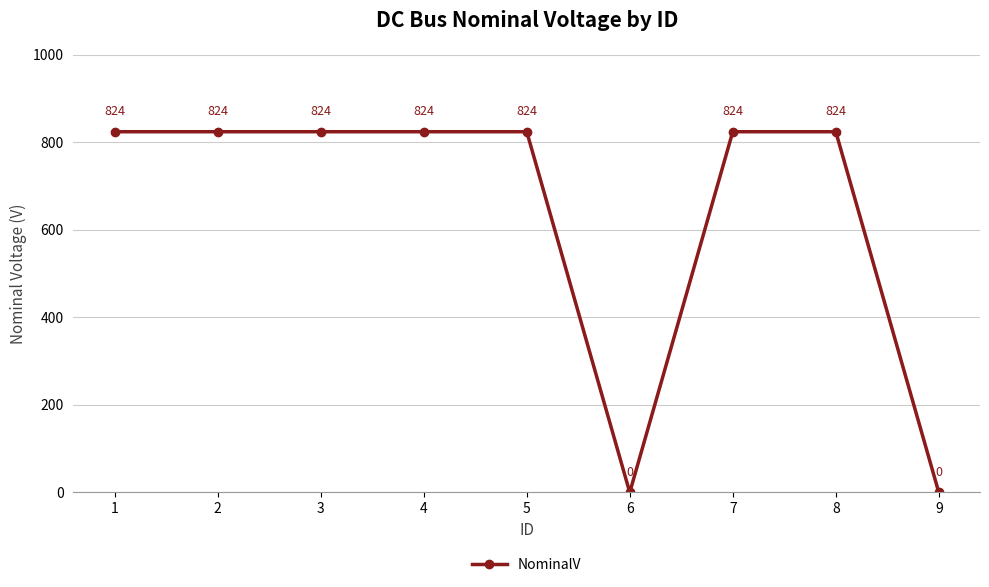

What is the change in value from 6 to 7?

+824